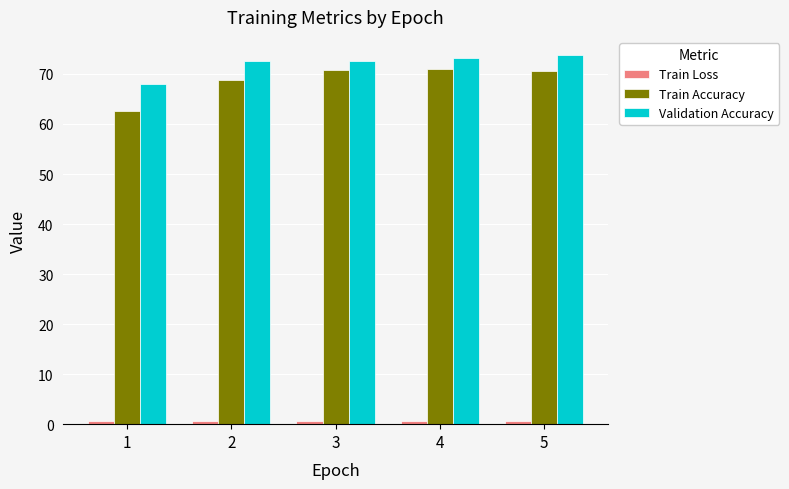

What is the smallest value displayed?

0.5